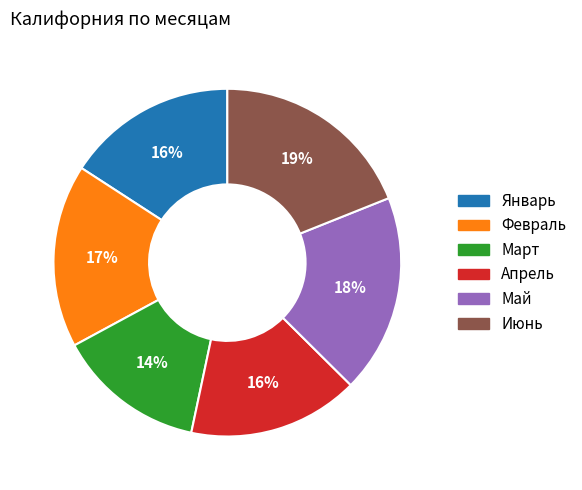

What is the ratio of the value at Июнь to the value at Март?

1.4